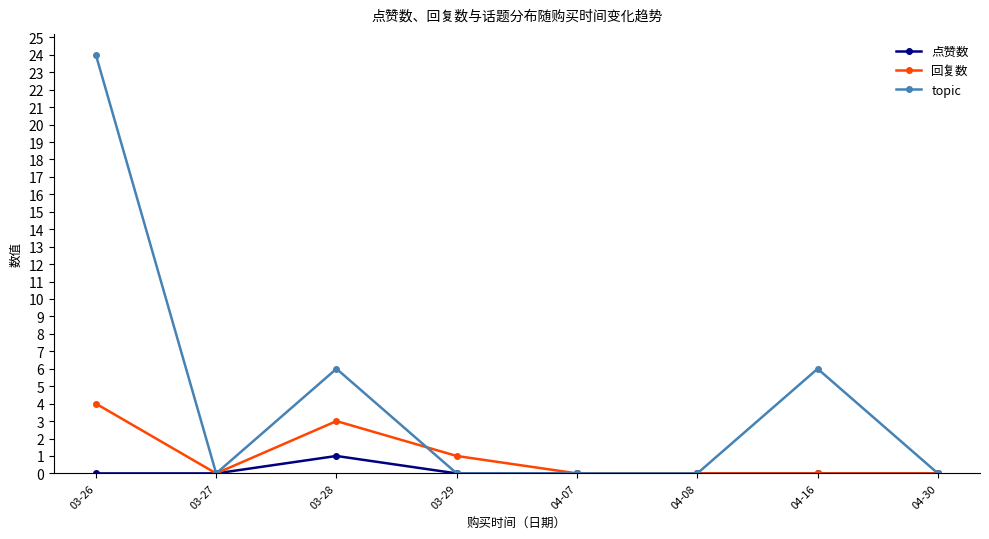

True or false: 回复数 and topic cross at least once.

True